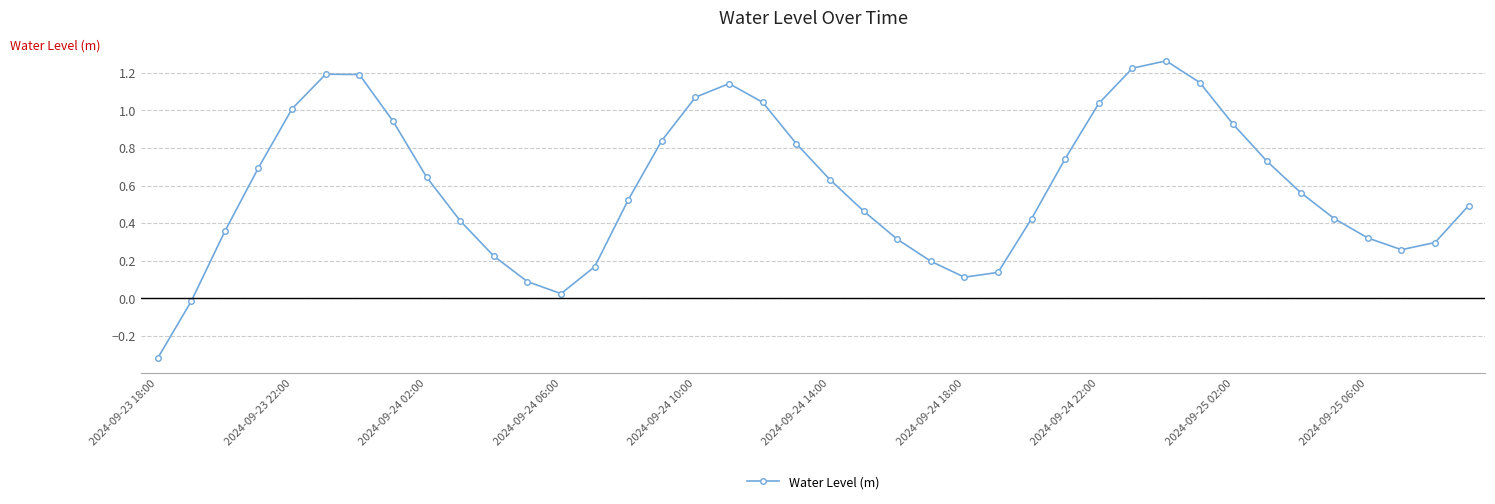

What is the difference between the maximum and minimum values?

1.6